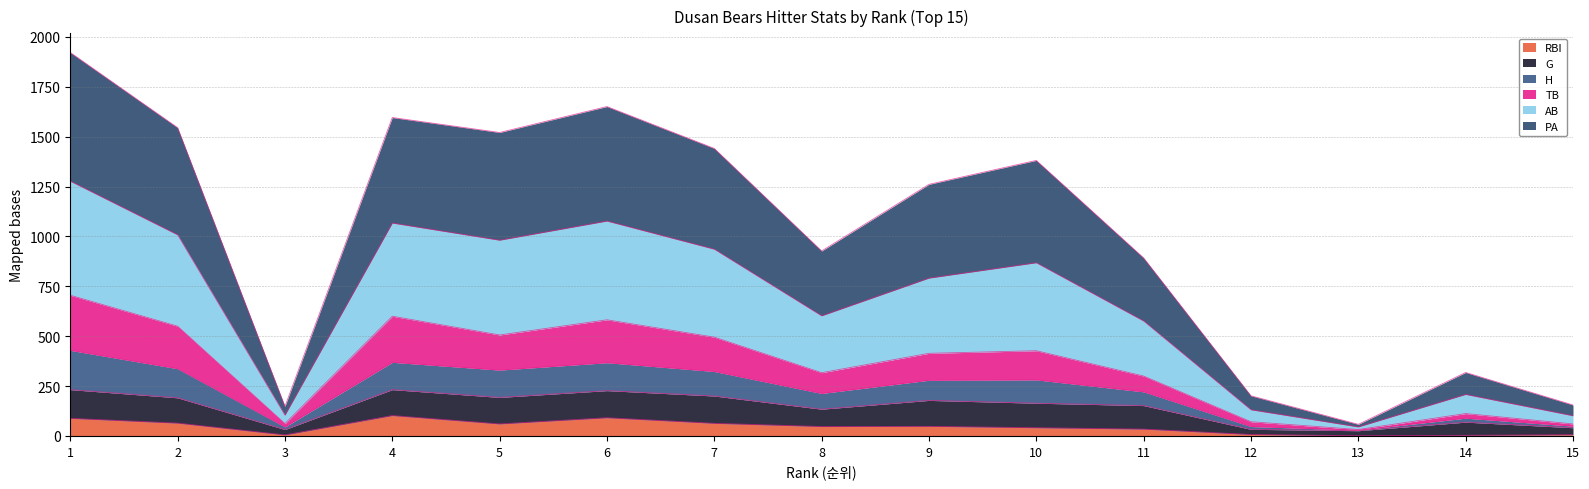

How many lines are shown in the chart?

6